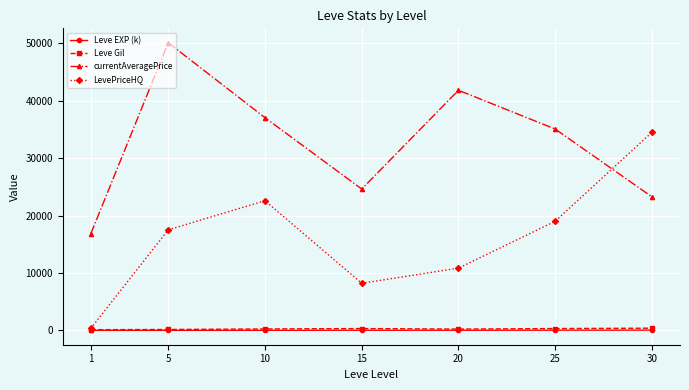

Where is the first local maximum for LevePriceHQ?

10